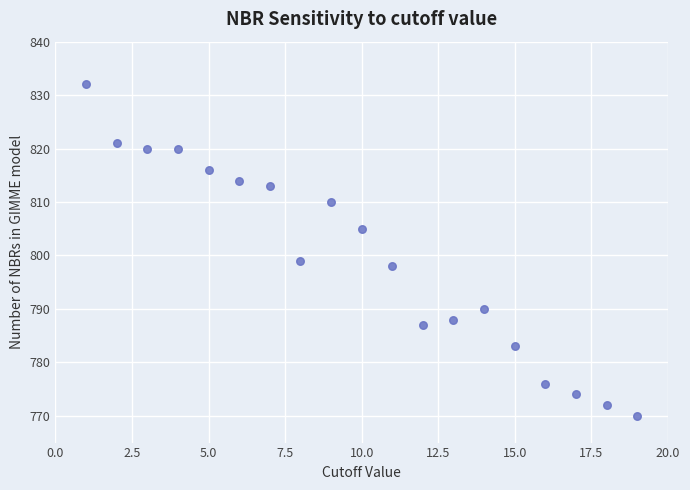

What Y value in the scatter plot is closest to 801?

799